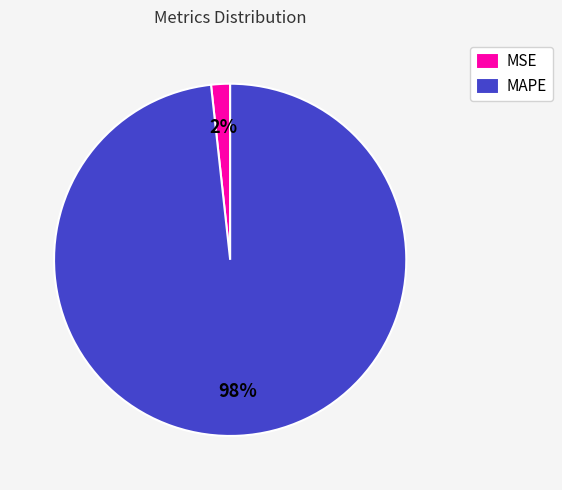

Which has a higher value, MAPE or MSE?

MAPE